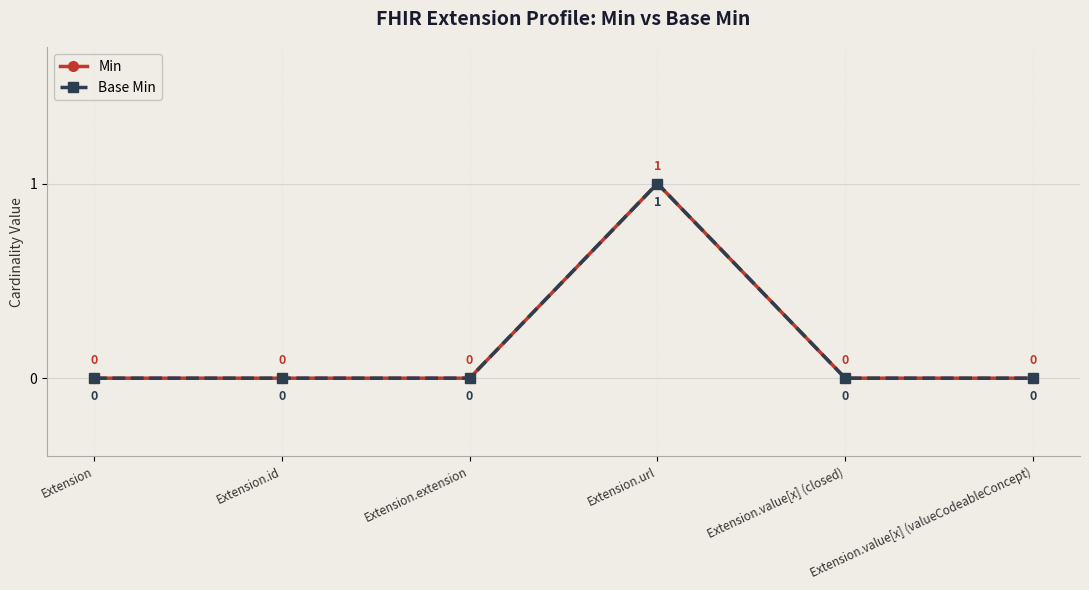

Does the chart have visible grid lines?

Yes